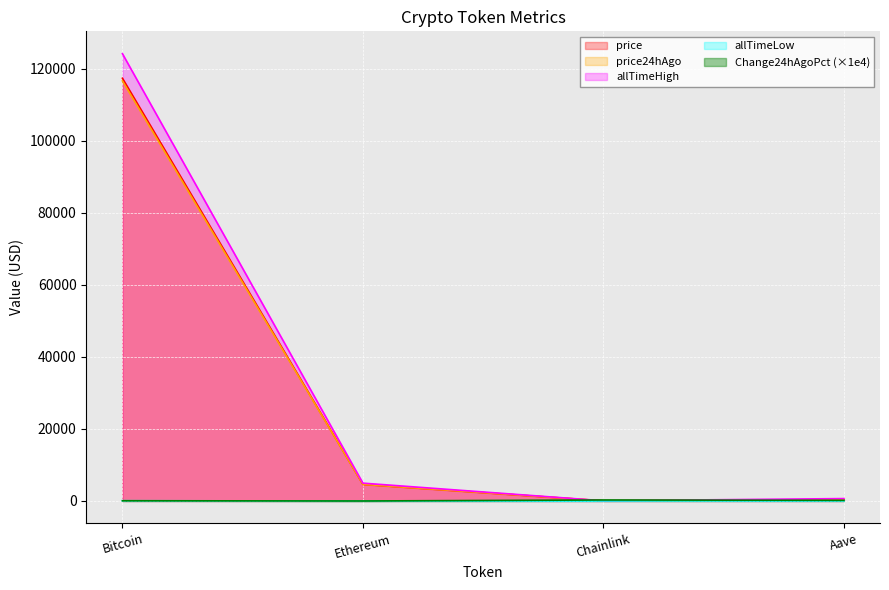

Is the value of allTimeLow at Ethereum greater than the value of allTimeHigh at Bitcoin?

No